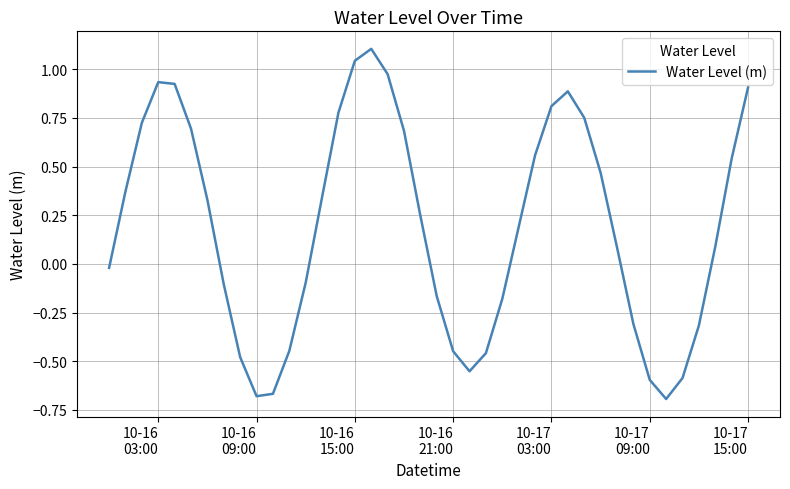

What is the difference between the maximum and minimum values?

1.8